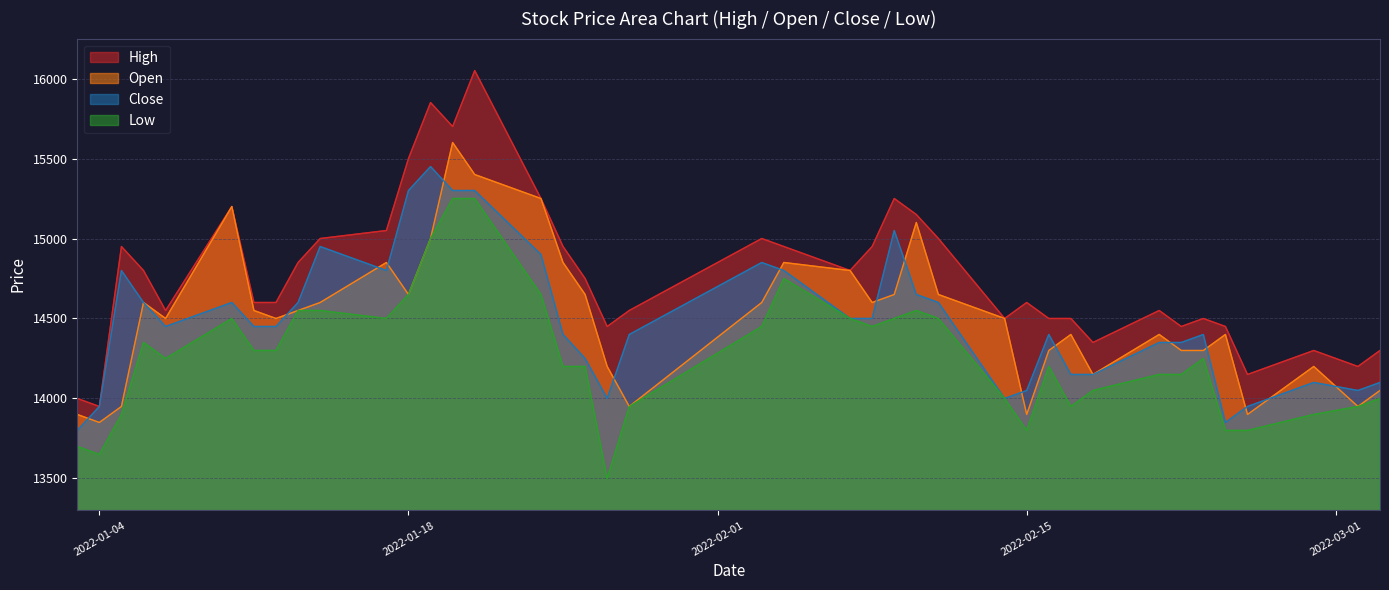

Between 2022-02-03 and 2022-03-03, which series saw the biggest shift?

Close